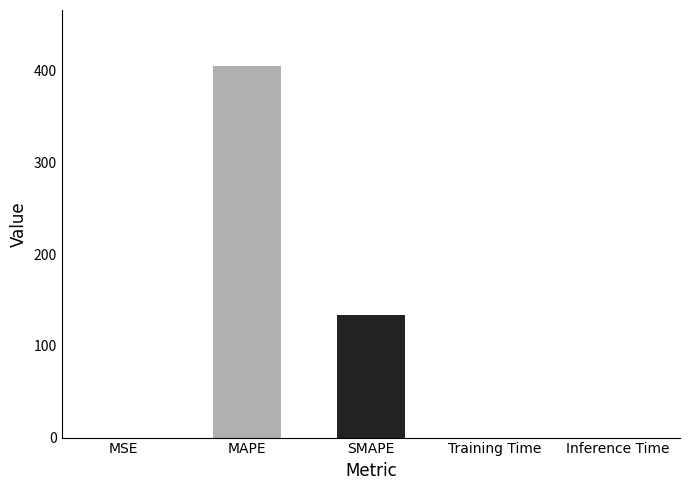

Is it true that the value at SMAPE is 175.4?

False